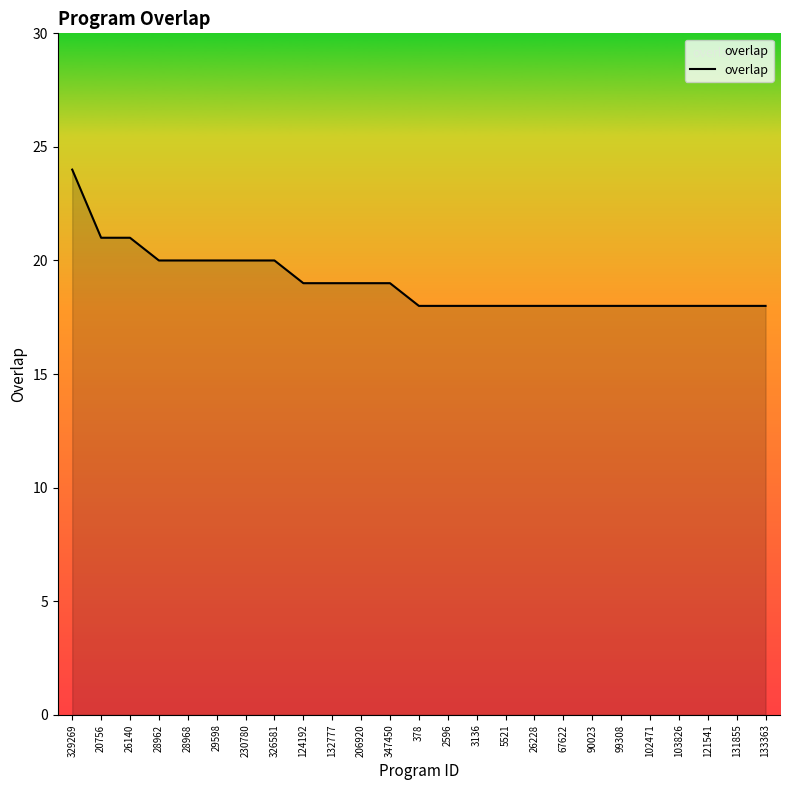

Which has a higher value, 20756 or 67622?

20756